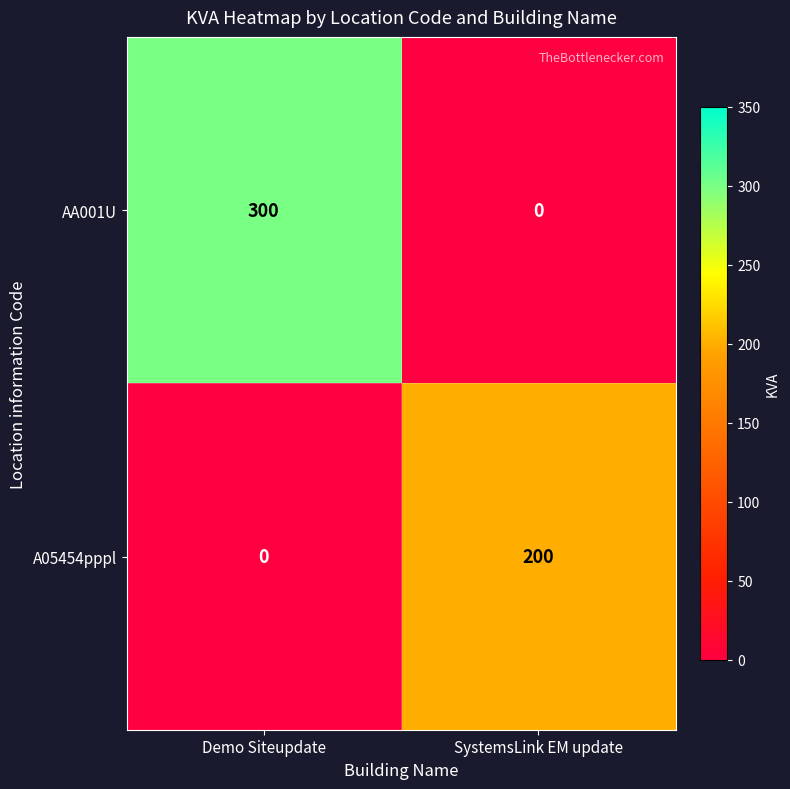

The value of AA001U at SystemsLink EM update is -162. True or false?

False